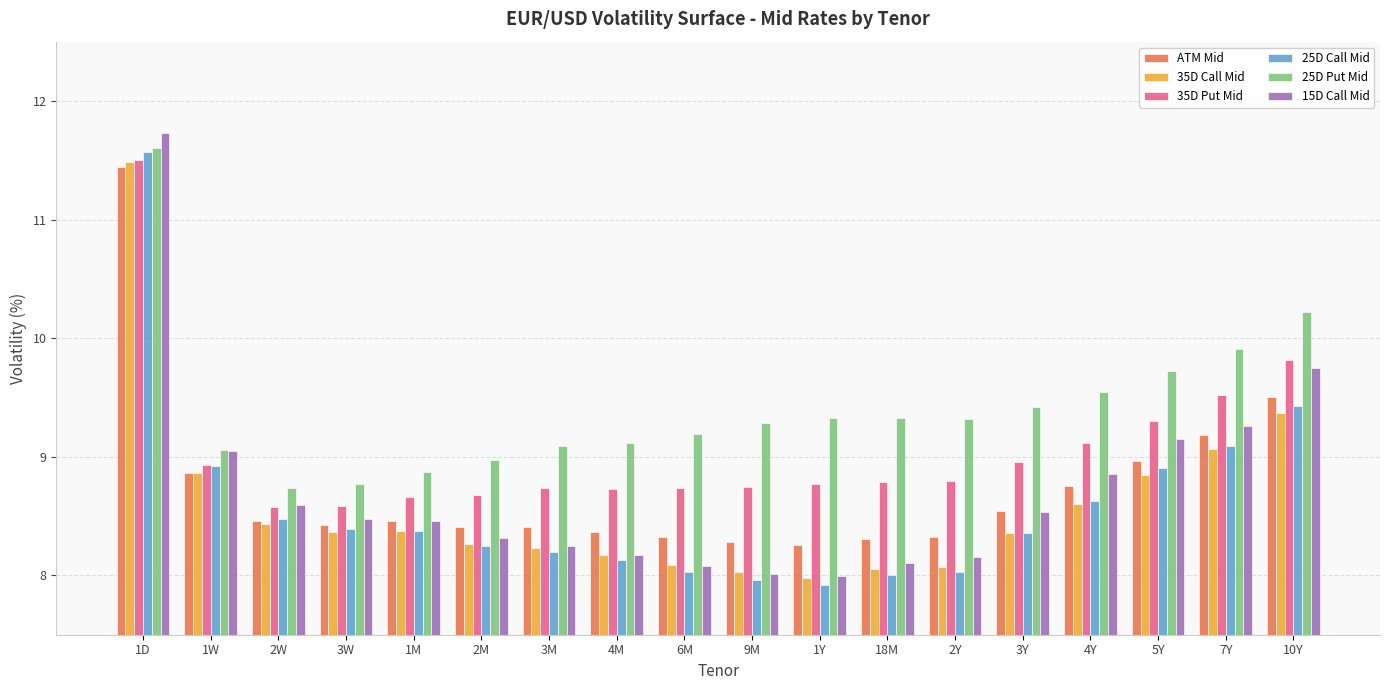

What is the label of the 8th bar from the right?

1Y